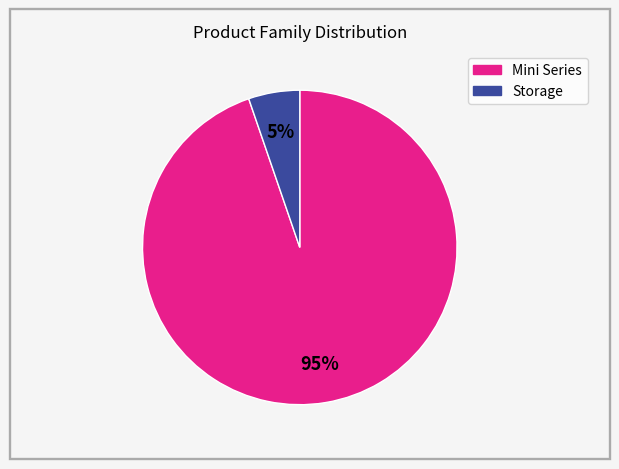

Is there any slice that represents more than half of the pie?

Yes